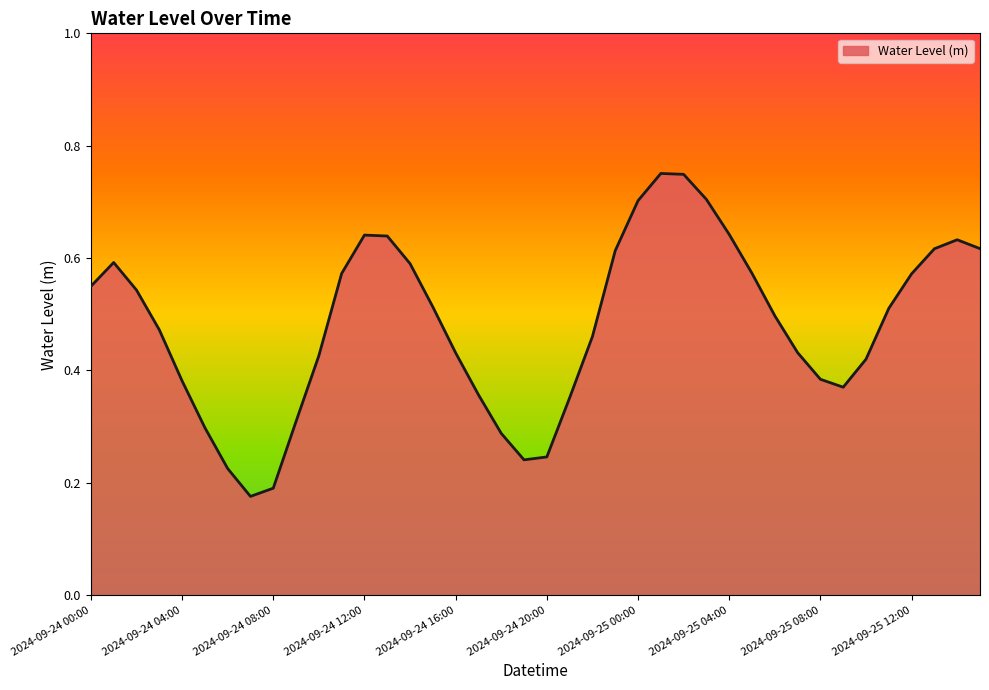

What is the difference between the maximum and second lowest values?

0.6